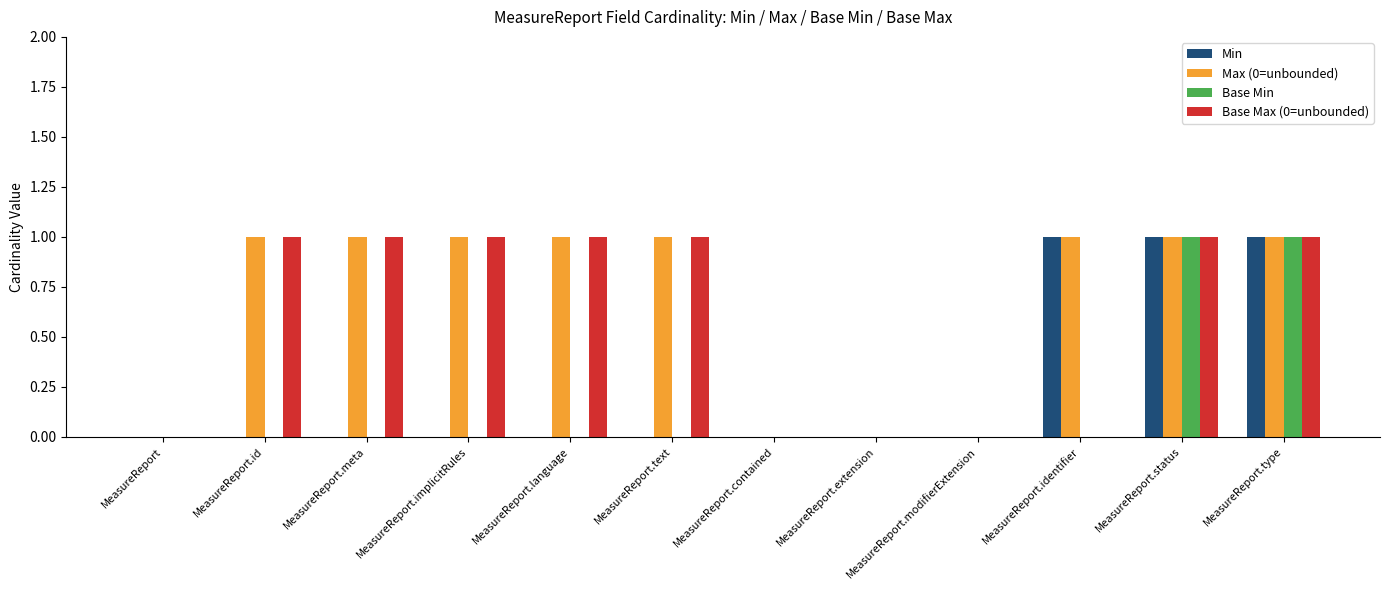

The value of Max (0=unbounded) at MeasureReport.extension is 0. True or false?

True